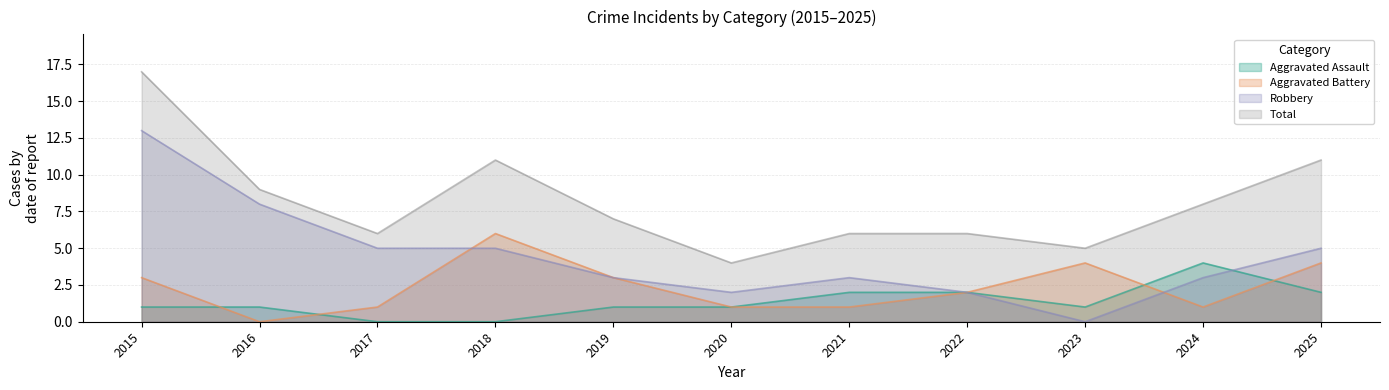

Which category has the lowest value in the Robbery series?

2023